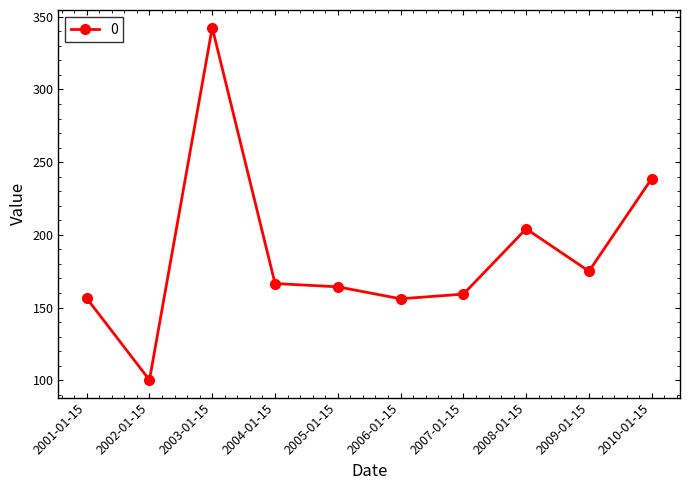

The value at 2008-01-15 is 204.2. True or false?

True